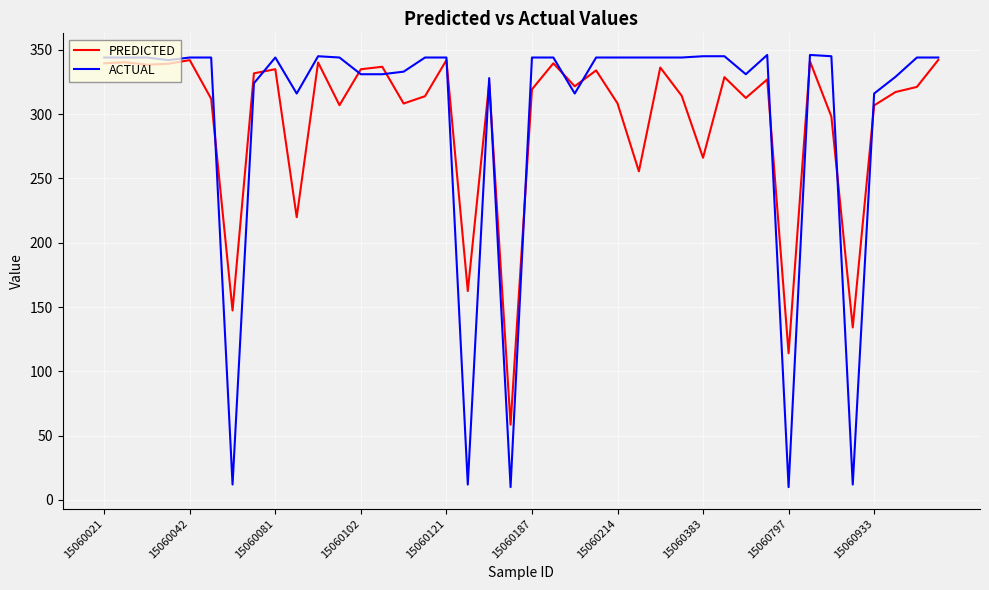

What is the greatest value displayed?

346.0